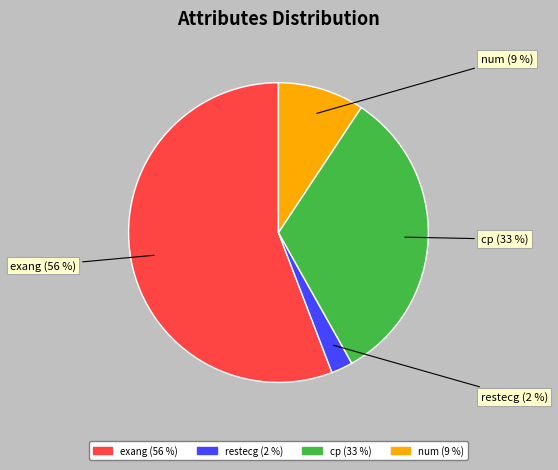

How many segments does this pie chart have?

4